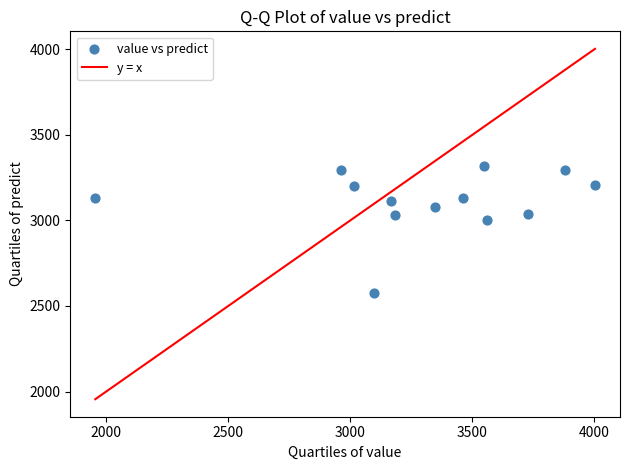

What is the range of Y values (max minus min)?

747.2